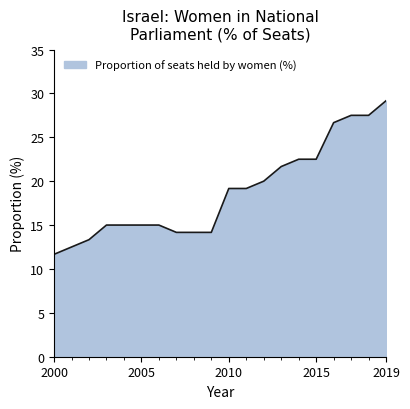

What is the difference between the maximum and minimum values?

17.5